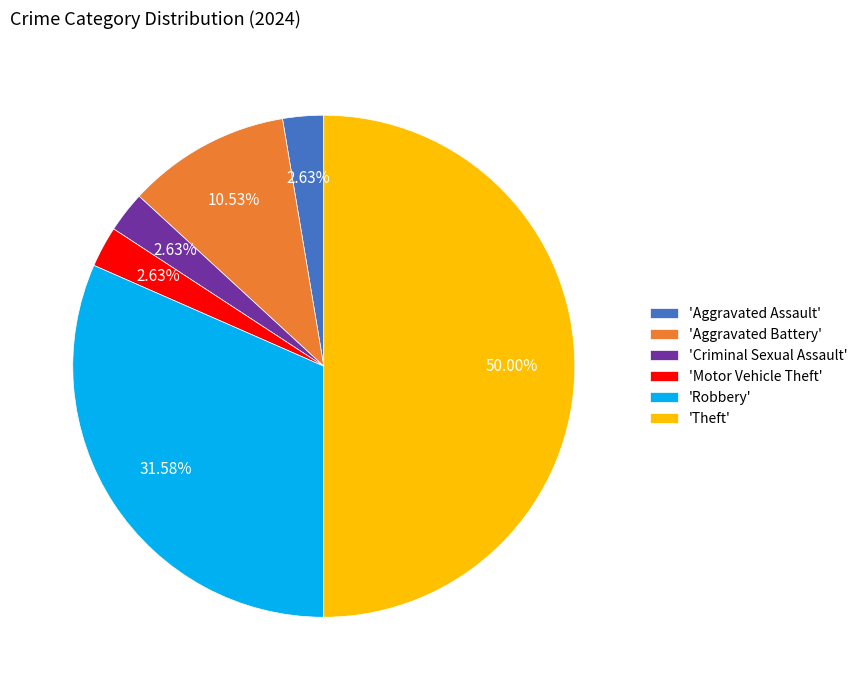

To the nearest percent, what is the difference between the largest and smallest slice percentages?

47%